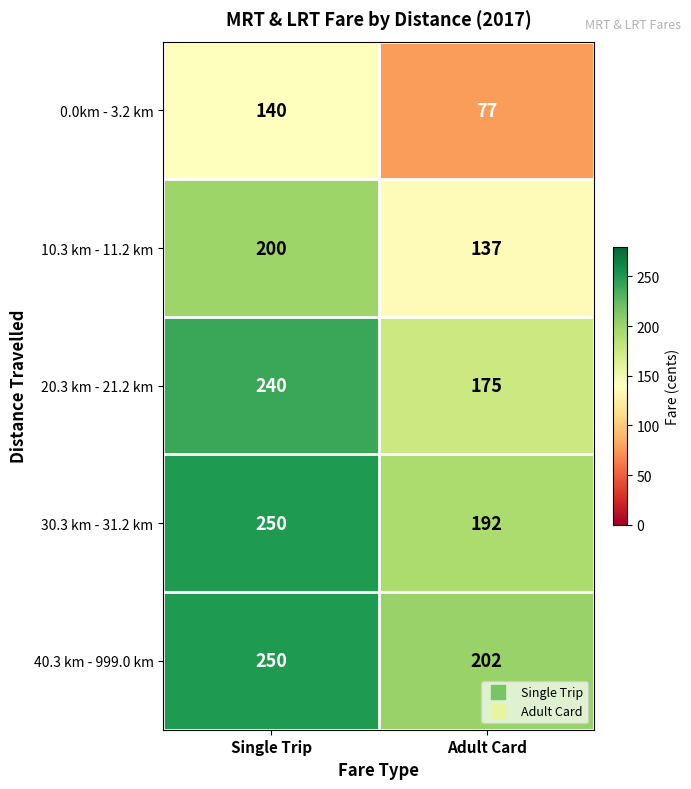

Reading left to right, extract all data points from this chart.

0.0km - 3.2 km: 140	77
10.3 km - 11.2 km: 200	137
20.3 km - 21.2 km: 240	175
30.3 km - 31.2 km: 250	192
40.3 km - 999.0 km: 250	202